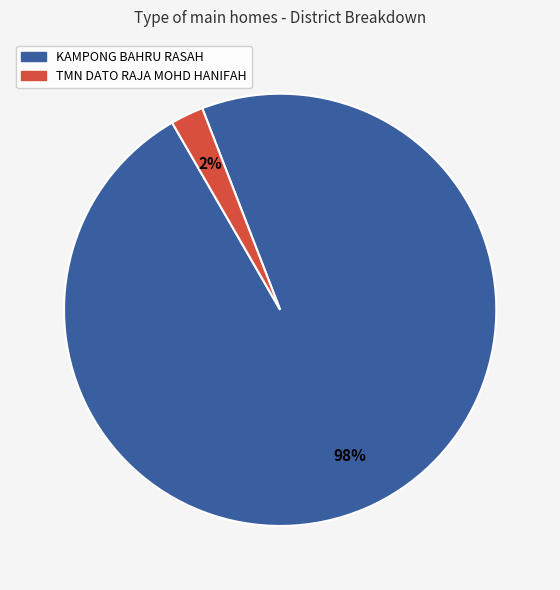

What is the smallest slice in the pie chart?

TMN DATO RAJA MOHD HANIFAH